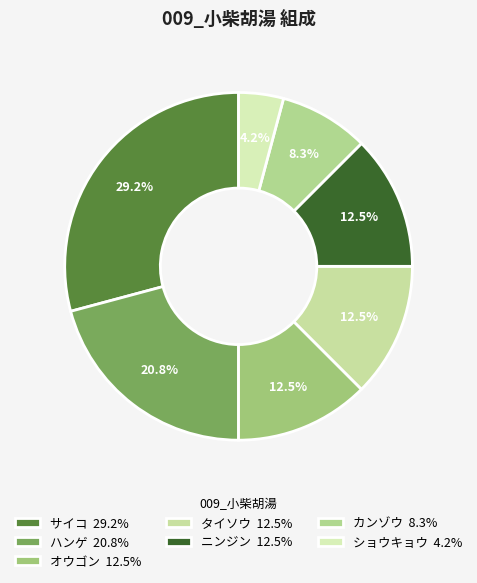

What is the total percentage of サイコ and ニンジン?

41.7%